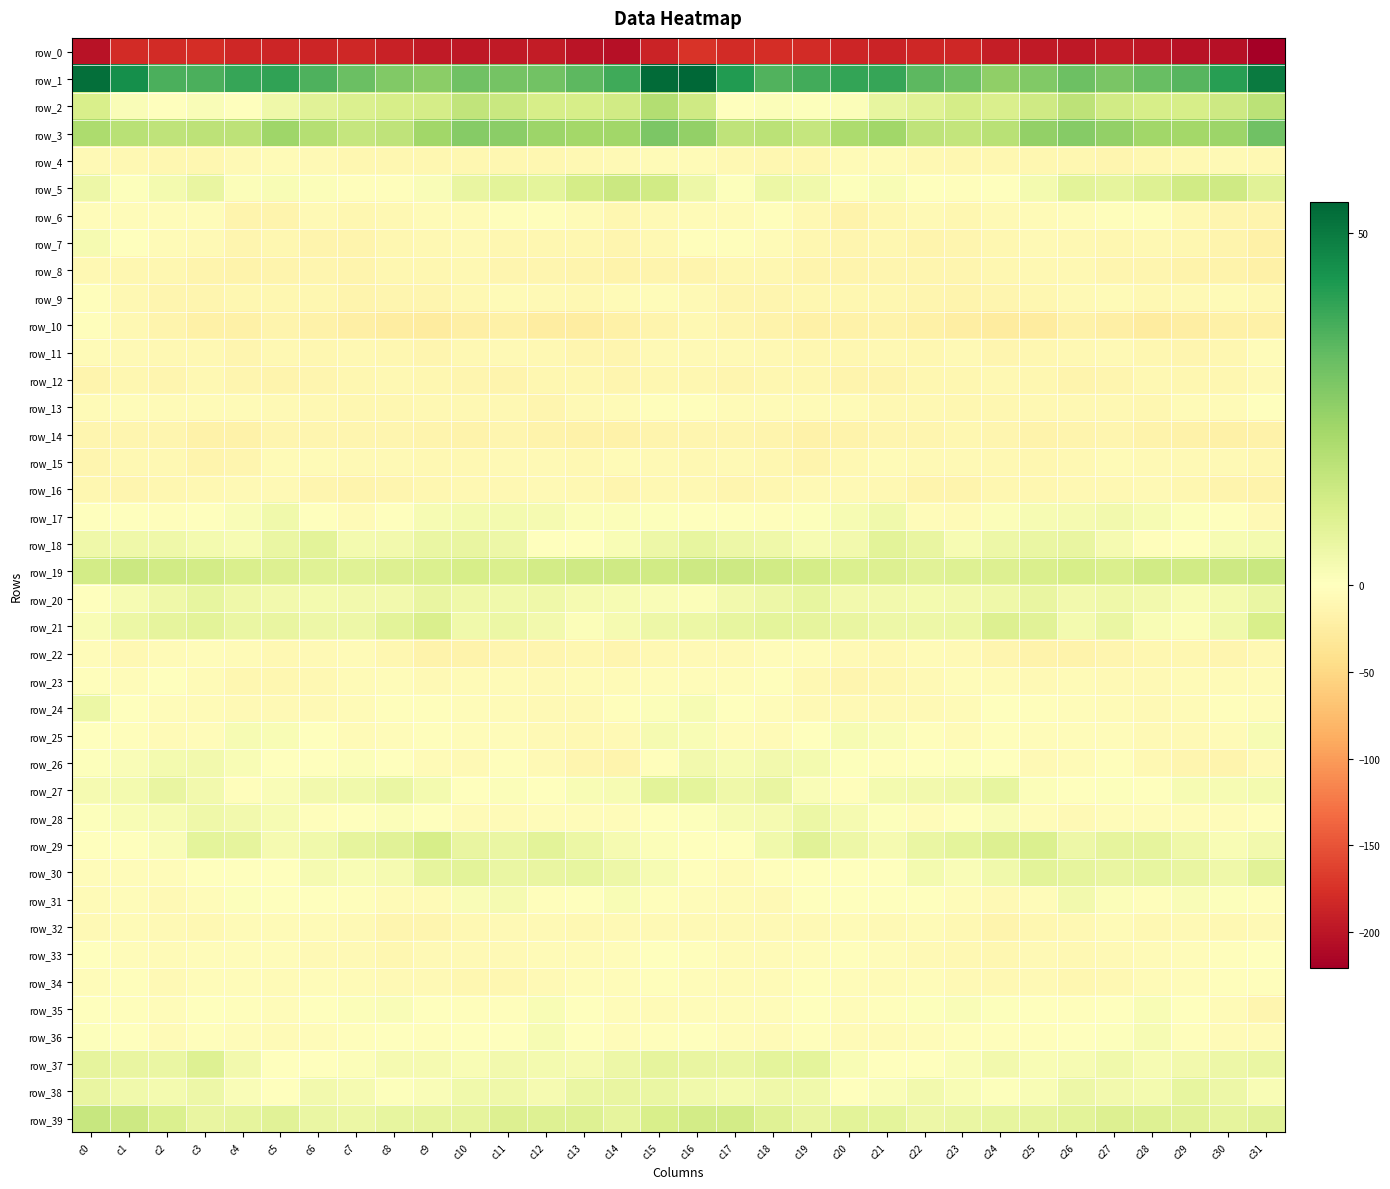

True or false: row_5 has a value of 10.5 at c11.

False